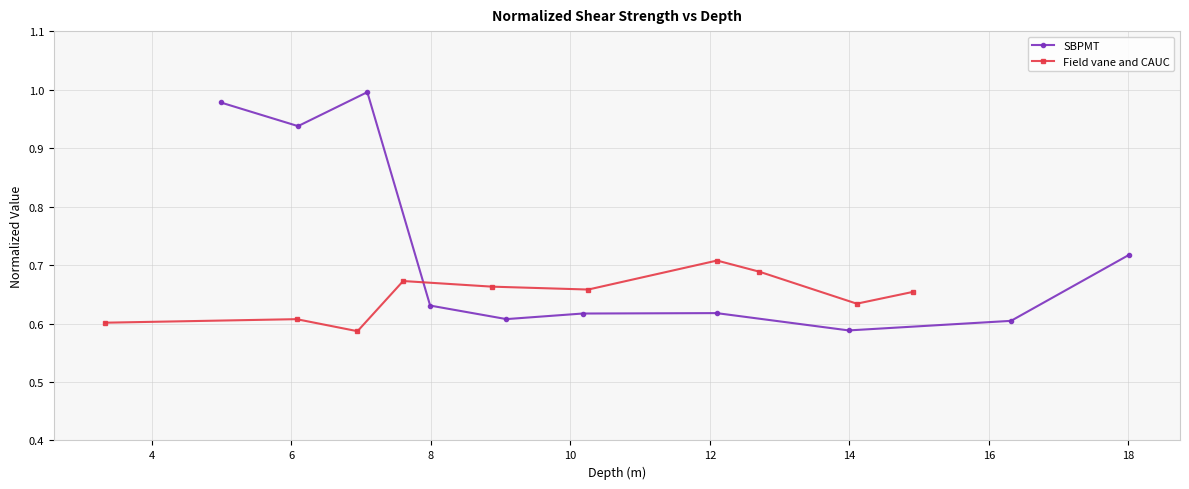

How many interior local peaks does the SBPMT series have?

2